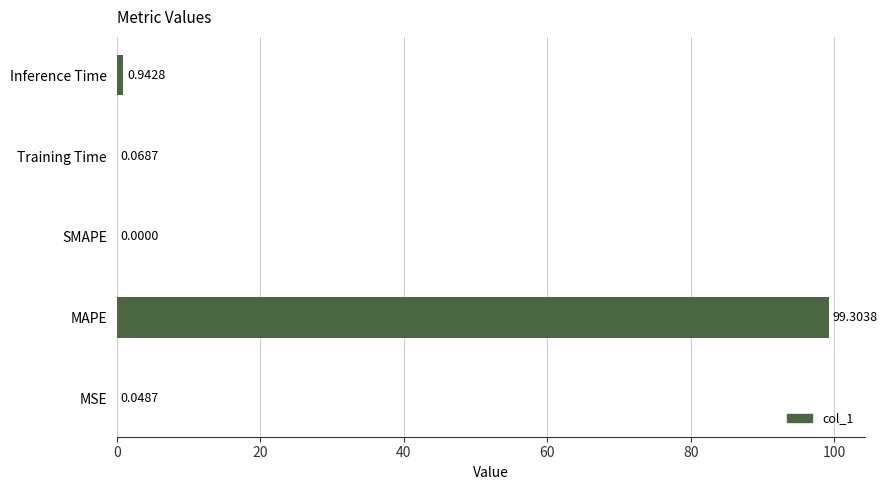

Which label corresponds to the largest value in the chart?

MAPE